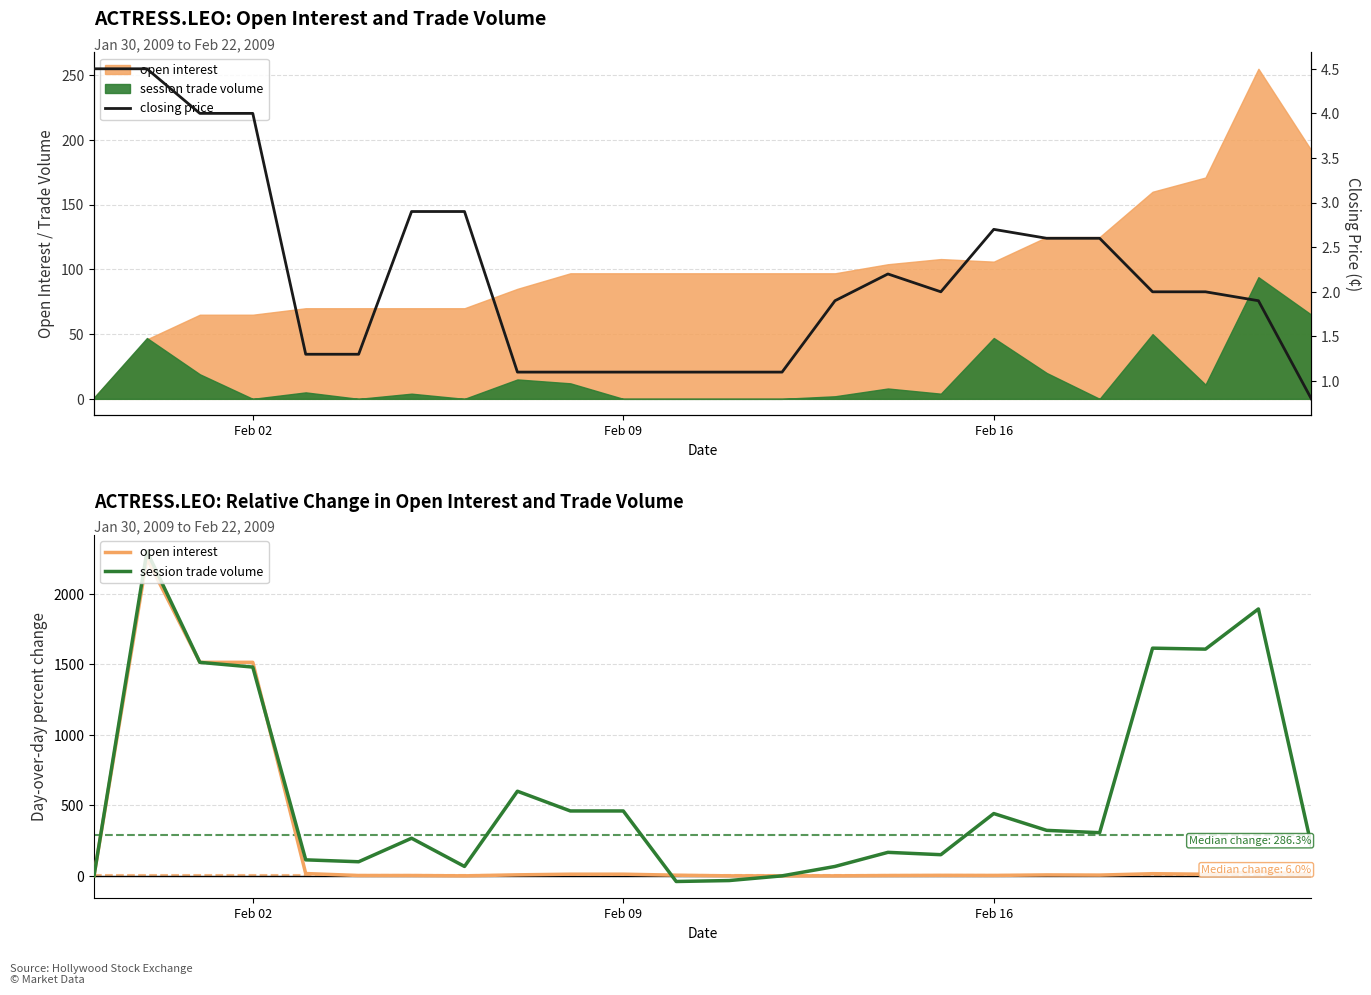

What is the average value of the closing price series?

2.2